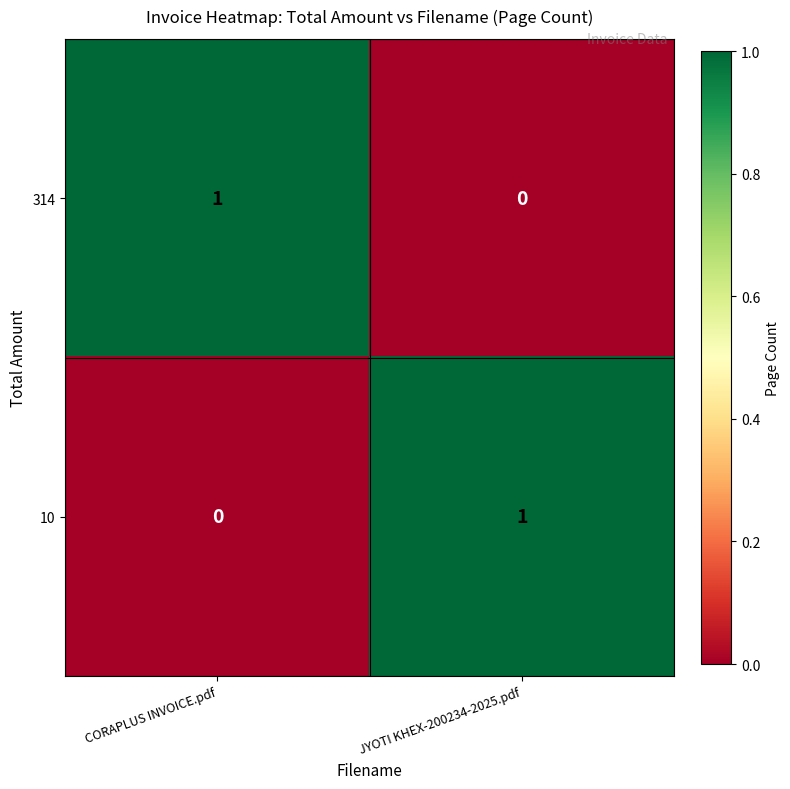

At how many categories does at least one series exceed 0?

2